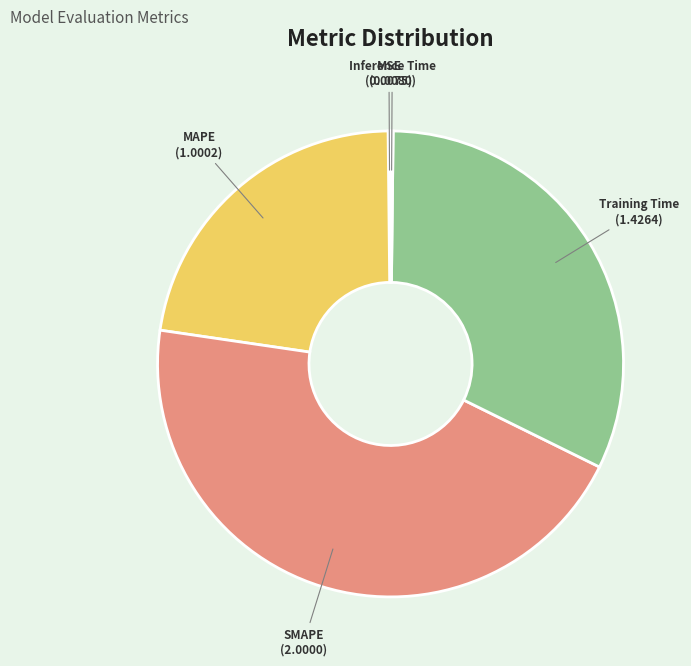

Is there a majority slice in this chart?

No